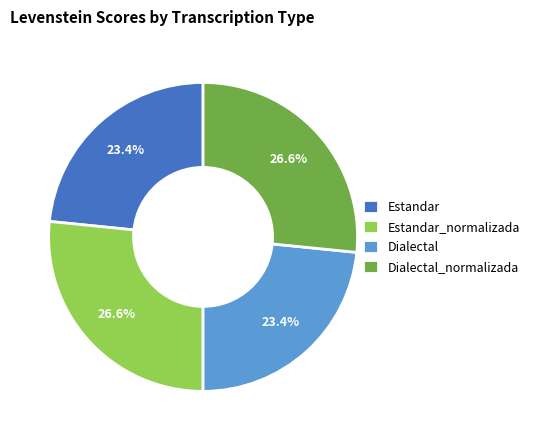

How many slices are in this pie chart?

4